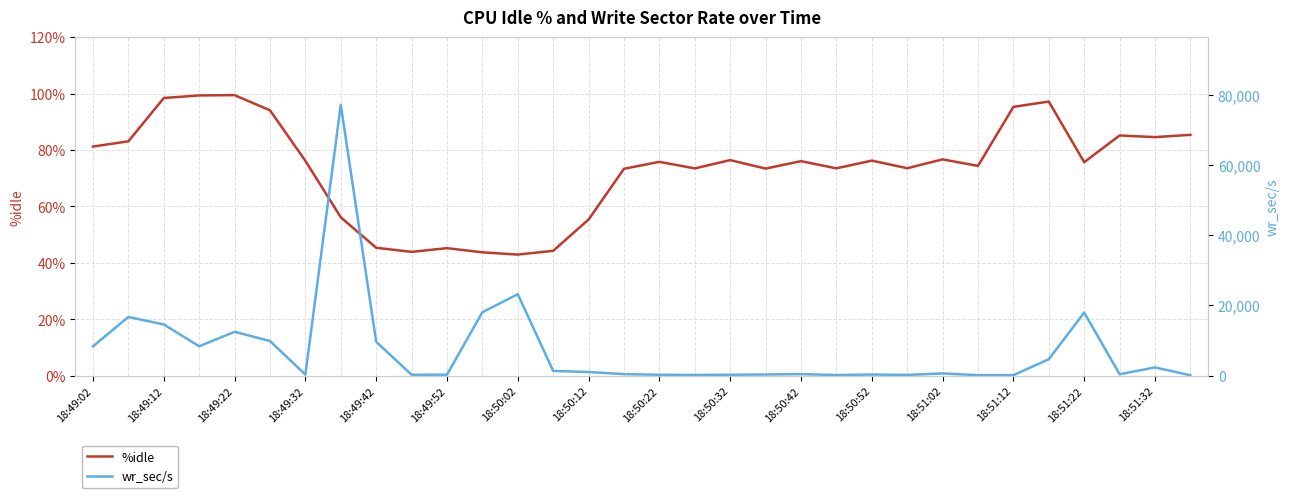

List the series in order of their peak value, highest first.

wr_sec/s, %idle